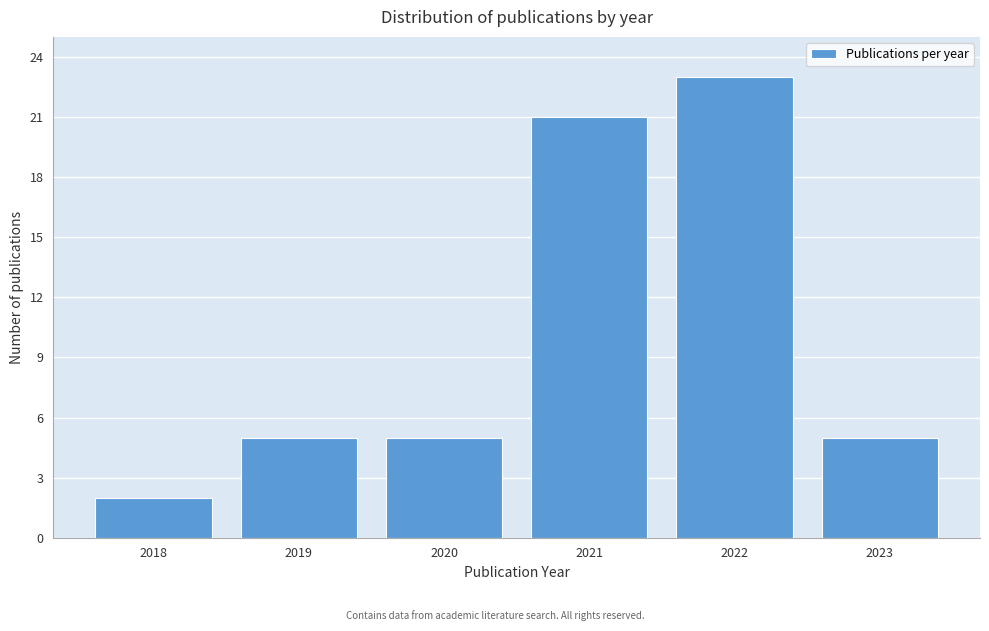

Reading right to left, list all the values displayed in this chart.

2023=5	2022=23	2021=21	2020=5	2019=5	2018=2